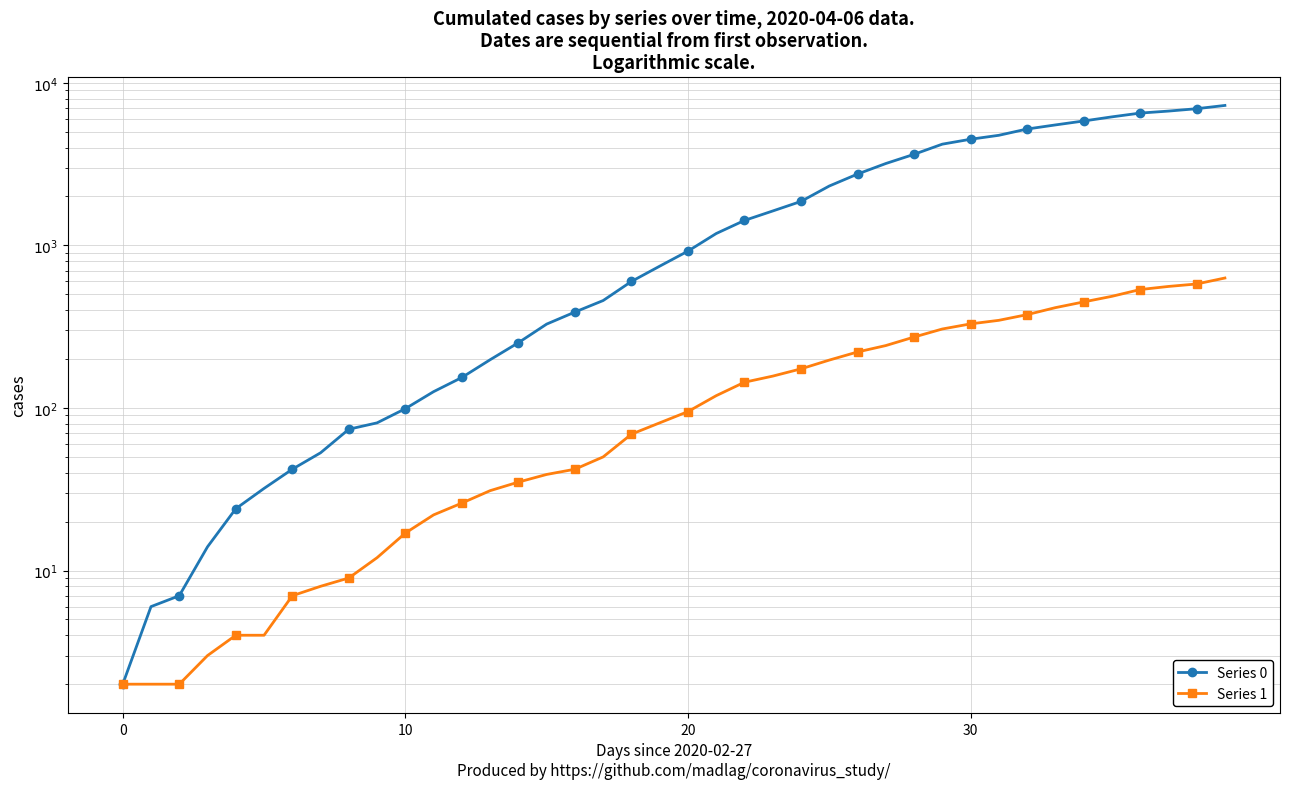

How many data points does each series have?

40